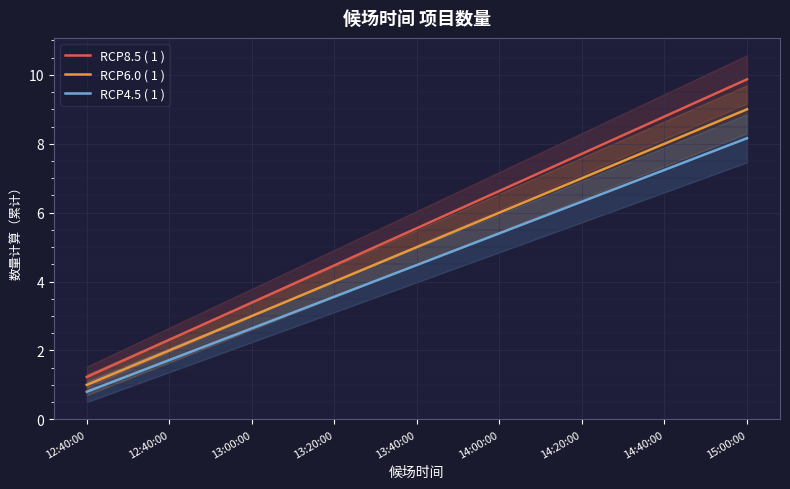

Between 12:40:00 and 14:40:00, which series saw the biggest shift?

RCP8.5 ( 1 )